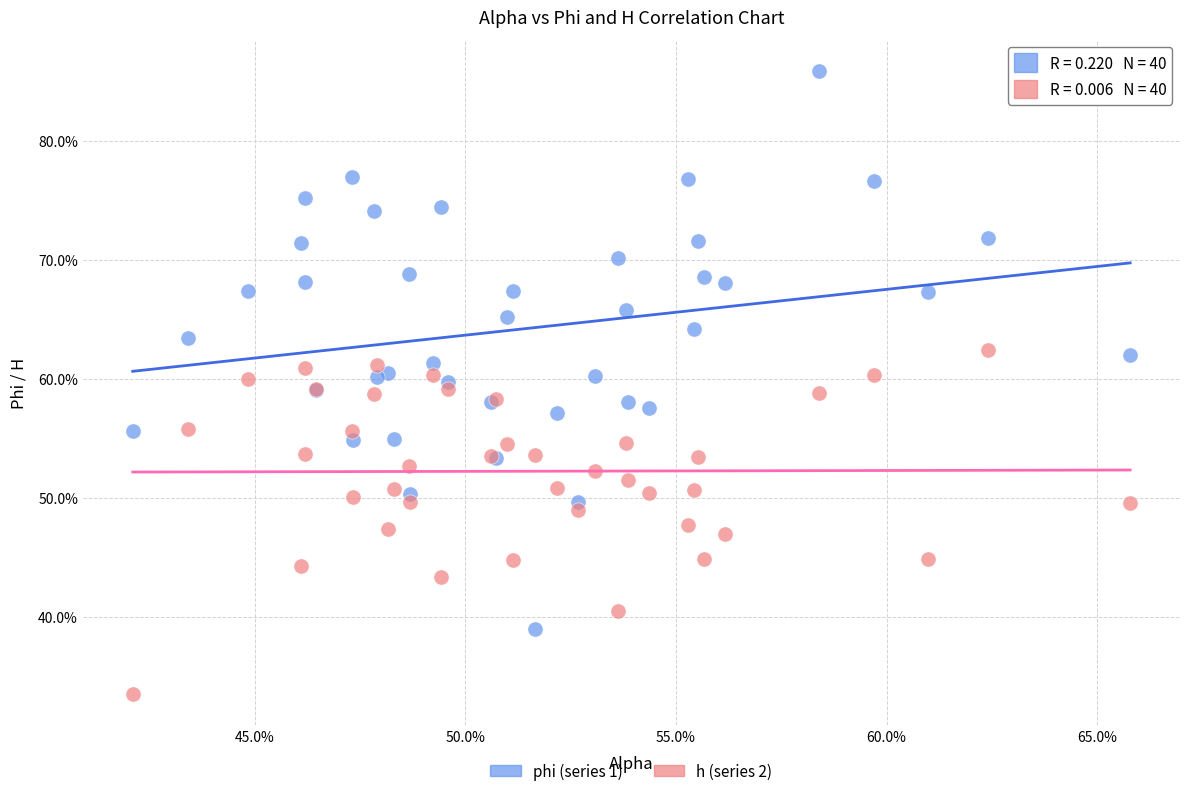

Which series contains the lowest Y value?

h (series 2)